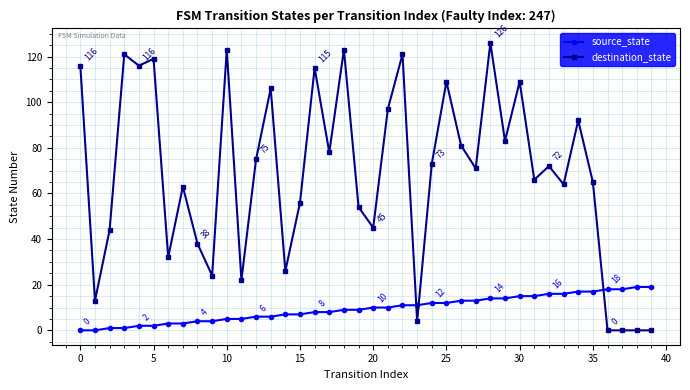

What is the difference between the maximum and minimum values in the source_state series?

19